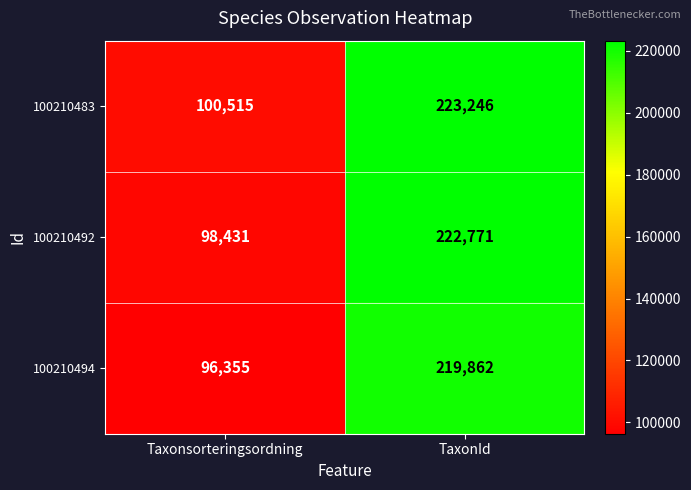

Which series changed the most between Taxonsorteringsordning and TaxonId?

100210492